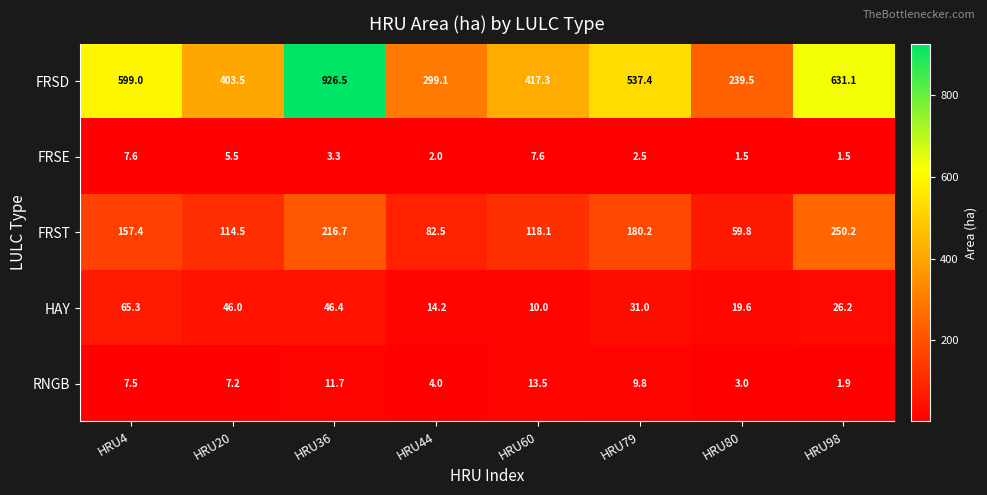

Where does the FRST series first go above 157?

HRU4